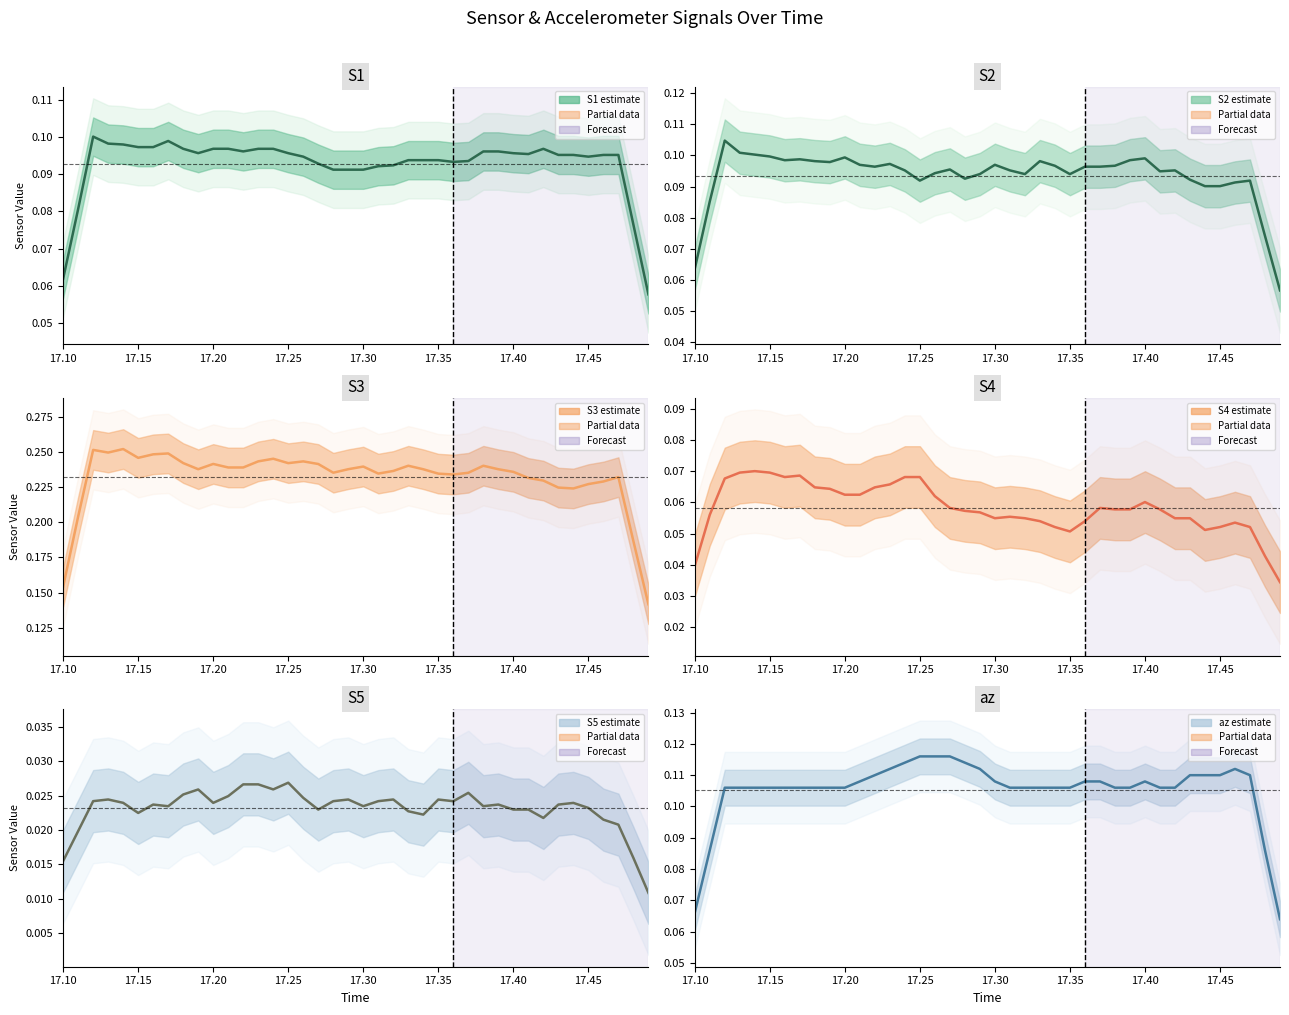

Reading left to right, transcribe all the data shown in this chart.

S1: 0.1	0.1	0.1	0.1	0.1	0.1	0.1	0.1	0.1	0.1	0.1	0.1	0.1	0.1	0.1	0.1	0.1	0.1	0.1	0.1	0.1	0.1	0.1	0.1	0.1	0.1	0.1	0.1	0.1	0.1	0.1	0.1	0.1	0.1	0.1	0.1	0.1	0.1	0.1	0.1
S2: 0.1	0.1	0.1	0.1	0.1	0.1	0.1	0.1	0.1	0.1	0.1	0.1	0.1	0.1	0.1	0.1	0.1	0.1	0.1	0.1	0.1	0.1	0.1	0.1	0.1	0.1	0.1	0.1	0.1	0.1	0.1	0.1	0.1	0.1	0.1	0.1	0.1	0.1	0.1	0.1
S3: 0.2	0.2	0.3	0.2	0.3	0.2	0.2	0.2	0.2	0.2	0.2	0.2	0.2	0.2	0.2	0.2	0.2	0.2	0.2	0.2	0.2	0.2	0.2	0.2	0.2	0.2	0.2	0.2	0.2	0.2	0.2	0.2	0.2	0.2	0.2	0.2	0.2	0.2	0.2	0.1
S4: 0.0	0.1	0.1	0.1	0.1	0.1	0.1	0.1	0.1	0.1	0.1	0.1	0.1	0.1	0.1	0.1	0.1	0.1	0.1	0.1	0.1	0.1	0.1	0.1	0.1	0.1	0.1	0.1	0.1	0.1	0.1	0.1	0.1	0.1	0.1	0.1	0.1	0.1	0.0	0.0
S5: 0.0	0.0	0.0	0.0	0.0	0.0	0.0	0.0	0.0	0.0	0.0	0.0	0.0	0.0	0.0	0.0	0.0	0.0	0.0	0.0	0.0	0.0	0.0	0.0	0.0	0.0	0.0	0.0	0.0	0.0	0.0	0.0	0.0	0.0	0.0	0.0	0.0	0.0	0.0	0.0
az: 0.1	0.1	0.1	0.1	0.1	0.1	0.1	0.1	0.1	0.1	0.1	0.1	0.1	0.1	0.1	0.1	0.1	0.1	0.1	0.1	0.1	0.1	0.1	0.1	0.1	0.1	0.1	0.1	0.1	0.1	0.1	0.1	0.1	0.1	0.1	0.1	0.1	0.1	0.1	0.1